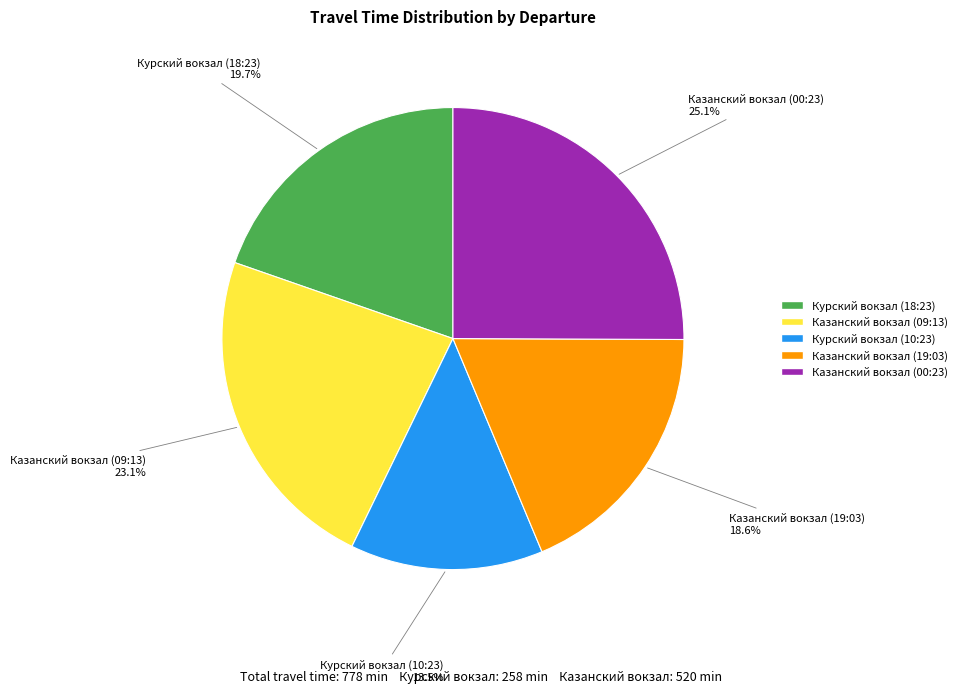

Does Казанский вокзал (09:13) represent more than half of the total?

No